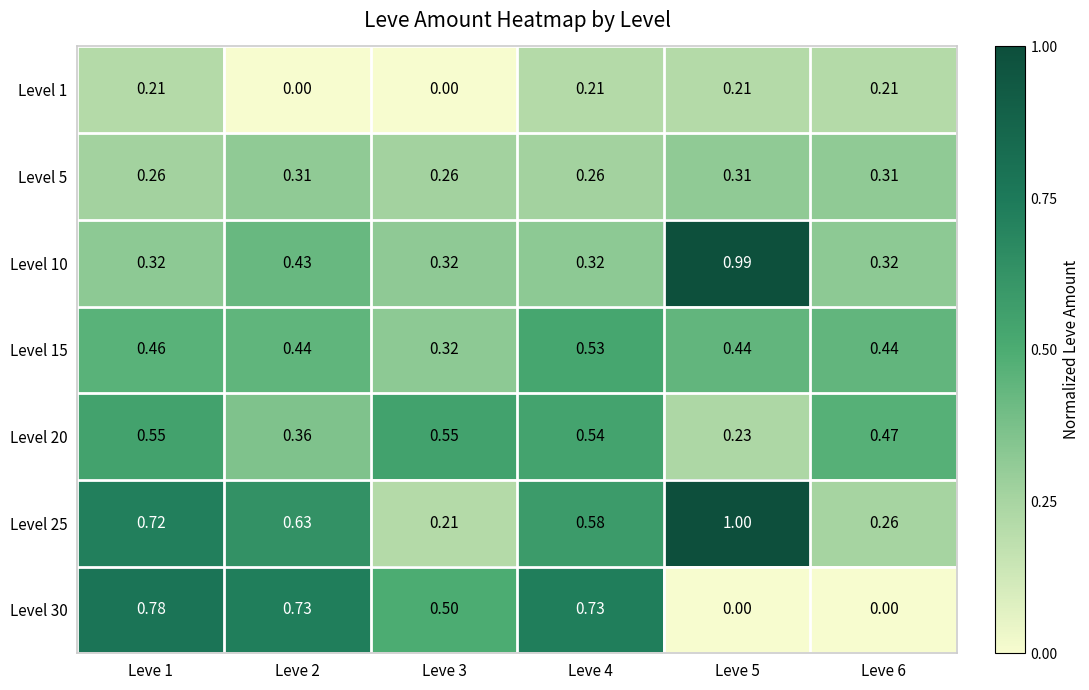

Between Leve 3 and Leve 4, which series saw the biggest shift?

Level 25